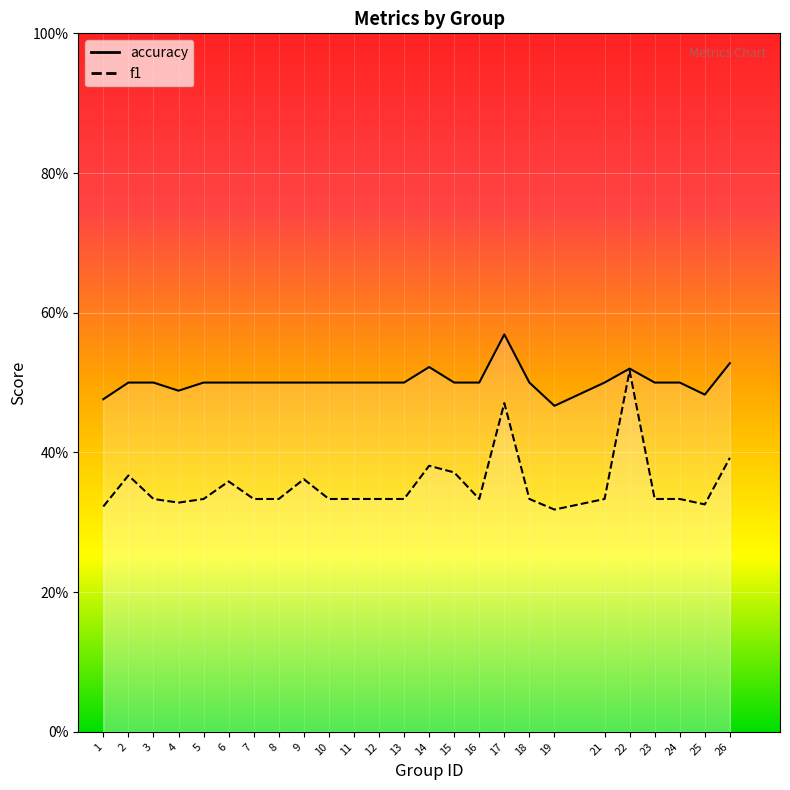

Reading left to right, what are all the values shown in this chart?

f1: 1=0.3	2=0.4	3=0.3	4=0.3	5=0.3	6=0.4	7=0.3	8=0.3	9=0.4	10=0.3	11=0.3	12=0.3	13=0.3	14=0.4	15=0.4	16=0.3	17=0.5	18=0.3	19=0.3	21=0.3	22=0.5	23=0.3	24=0.3	25=0.3	26=0.4
accuracy: 1=0.5	2=0.5	3=0.5	4=0.5	5=0.5	6=0.5	7=0.5	8=0.5	9=0.5	10=0.5	11=0.5	12=0.5	13=0.5	14=0.5	15=0.5	16=0.5	17=0.6	18=0.5	19=0.5	21=0.5	22=0.5	23=0.5	24=0.5	25=0.5	26=0.5